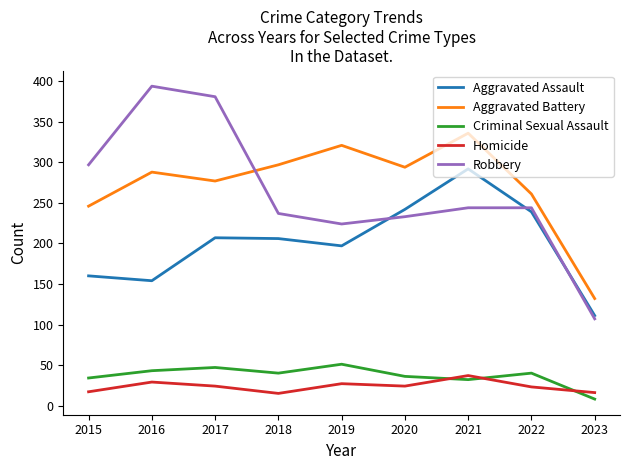

Which series has the largest range (max minus min)?

Robbery